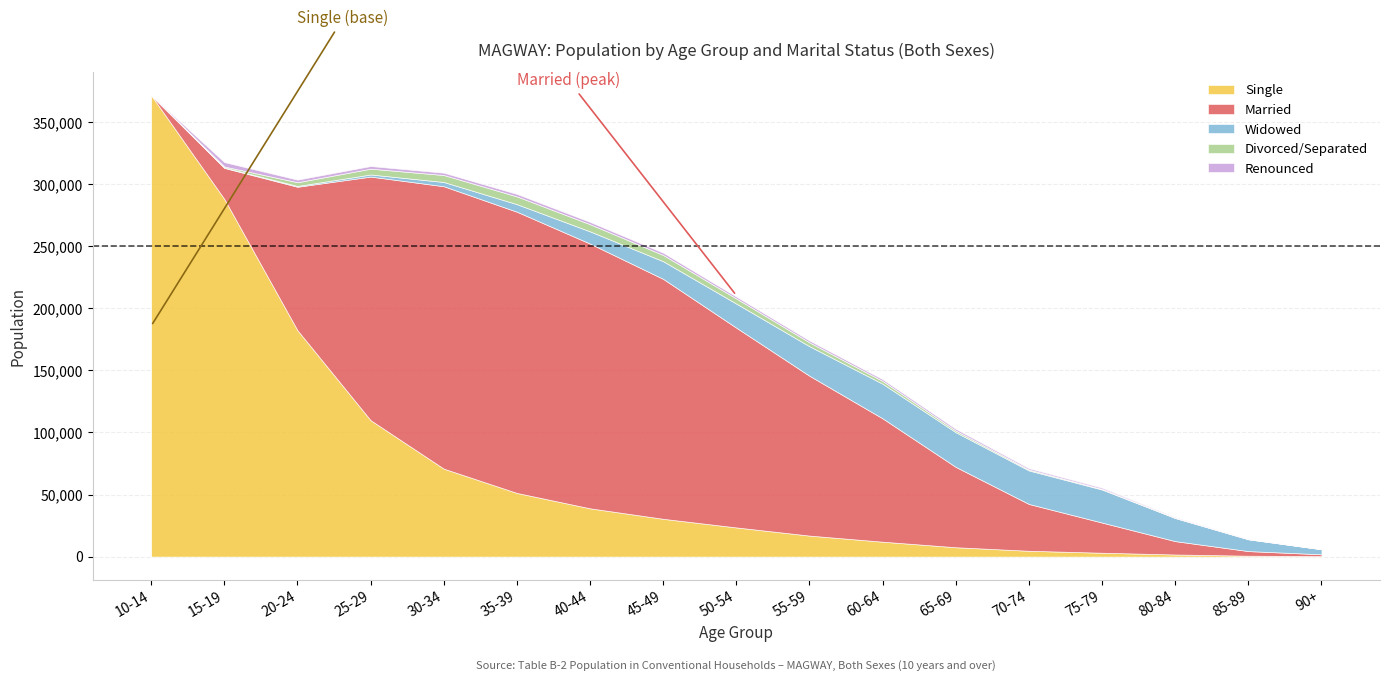

How many lines are shown in the chart?

5